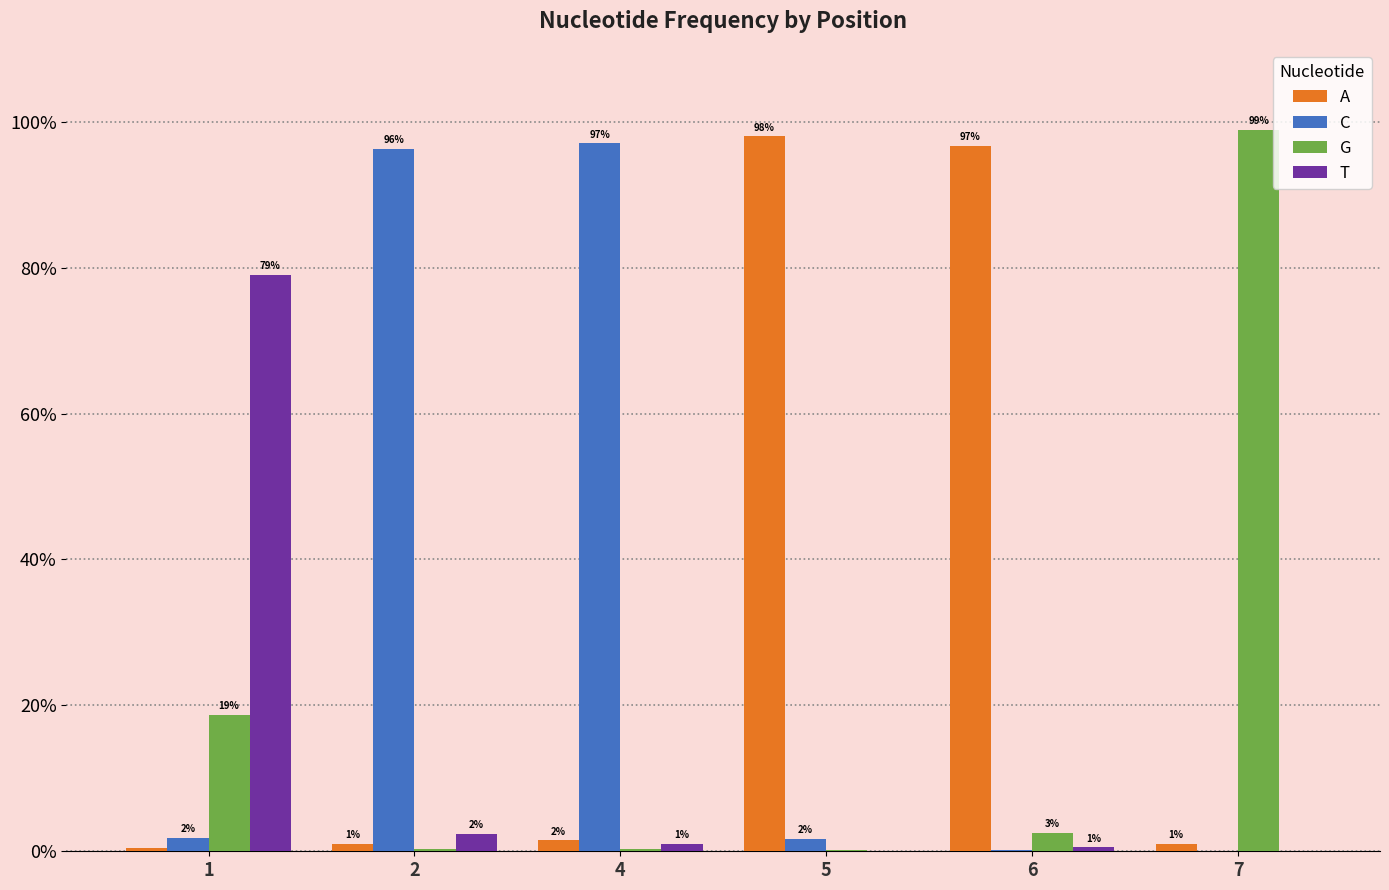

List the series in order of their peak value, highest first.

G, A, C, T